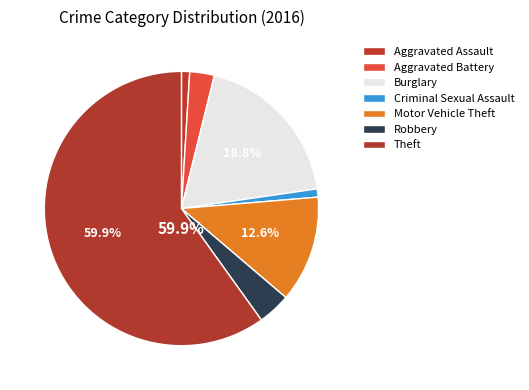

How many segments does this pie chart have?

7